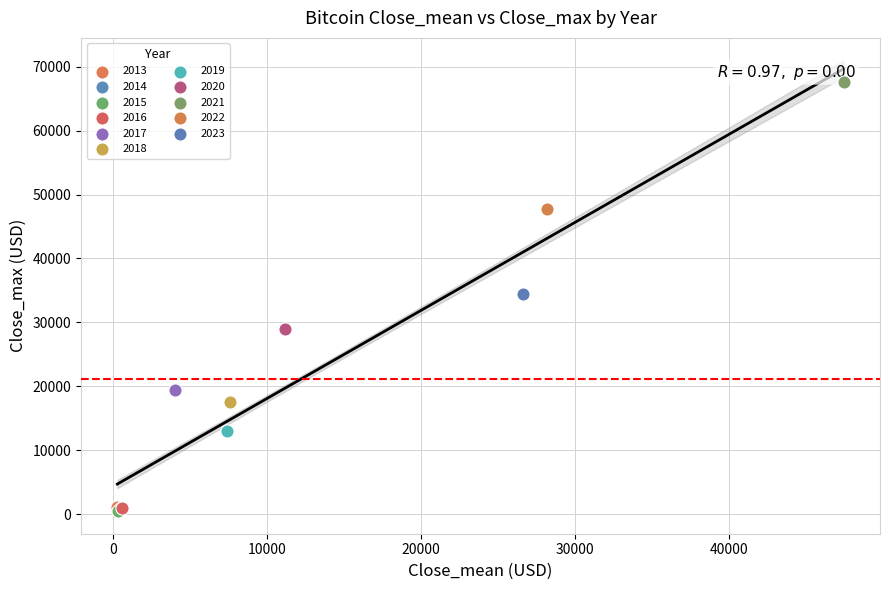

What are all the series names shown in the legend?

2013, 2014, 2015, 2016, 2017, 2018, 2019, 2020, 2021, 2022, 2023